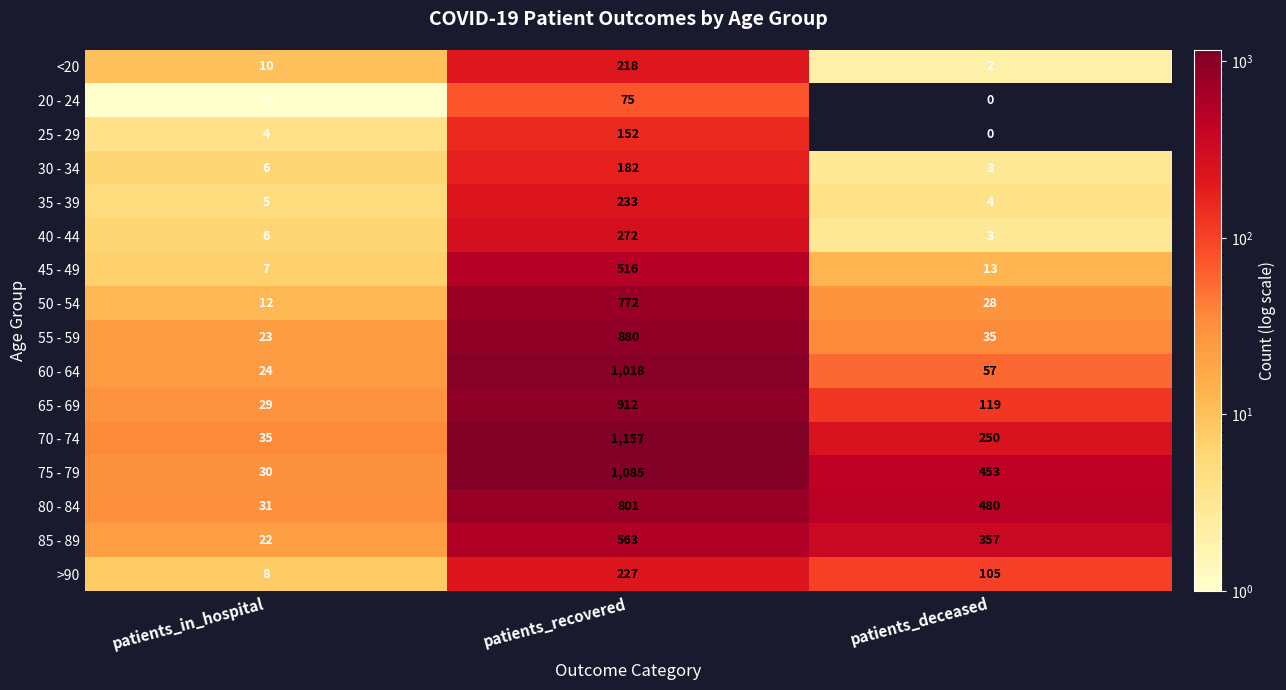

How many 70 - 74 values are between 35 and 1157?

3